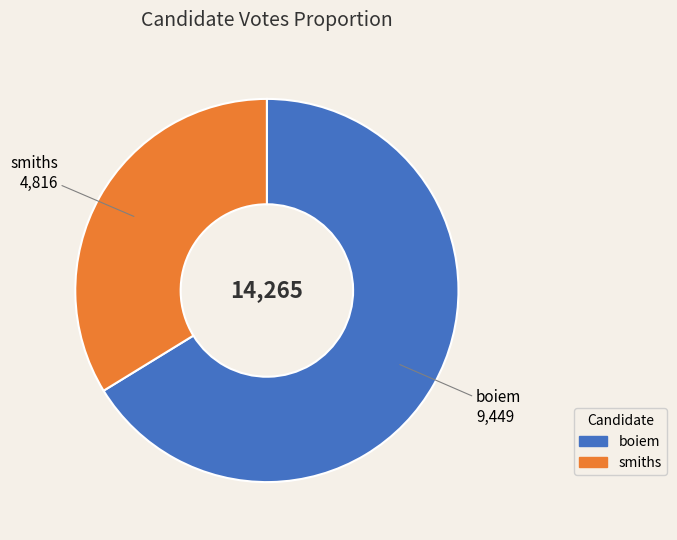

Do smiths and boiem together represent more than half of the pie?

Yes